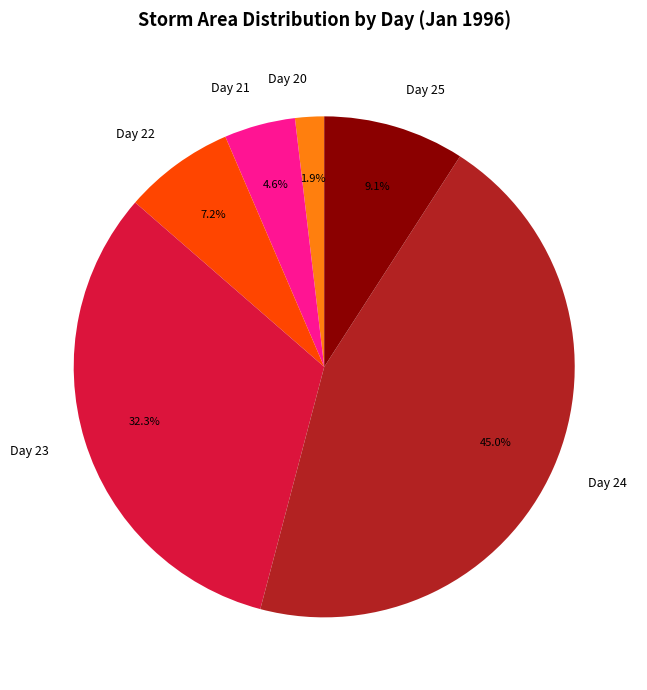

Rank the categories by value from highest to lowest.

Day 24, Day 23, Day 25, Day 22, Day 21, Day 20